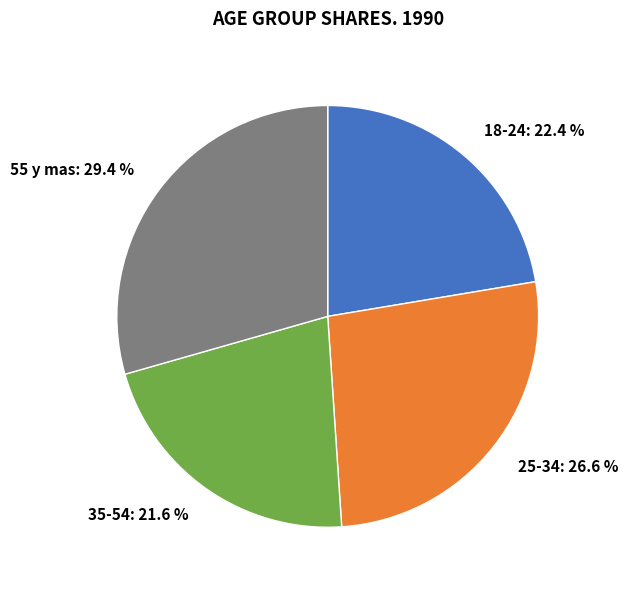

Which category has the smallest portion of the pie?

35-54